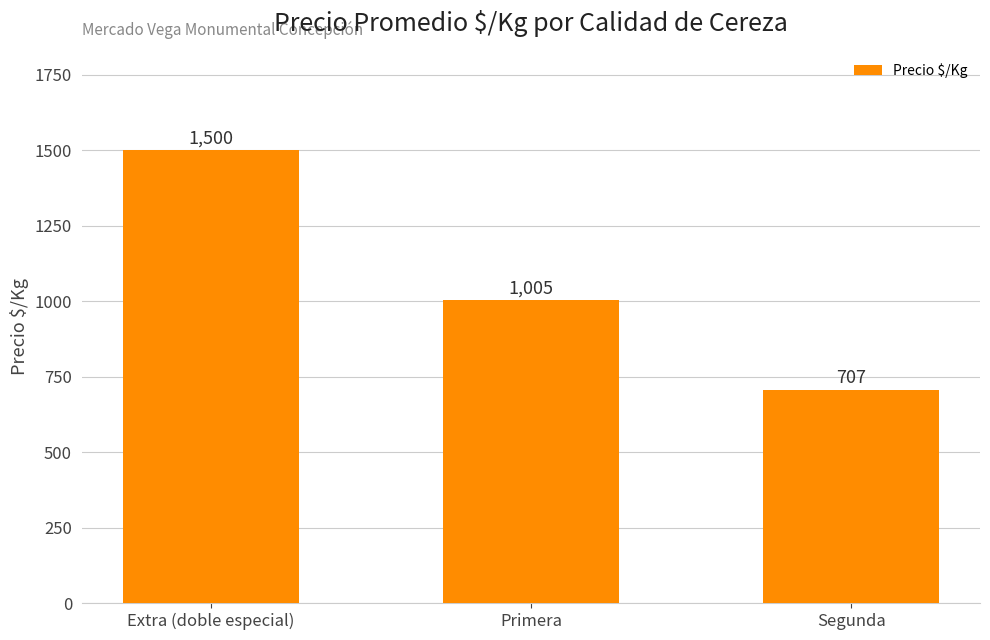

Approximately how many times larger is the value at Segunda compared to Primera?

0.7